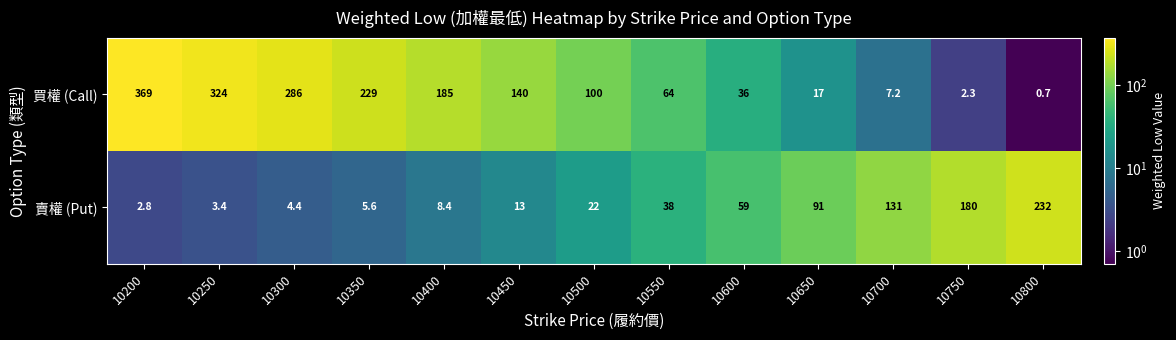

The value of 買權 (Call) at 10200 is 139.8. True or false?

False